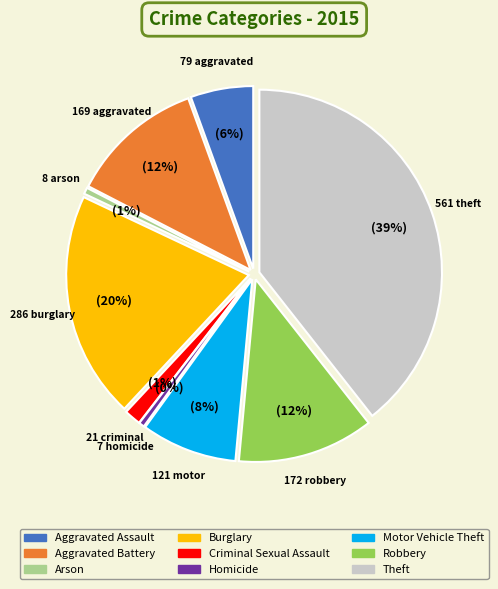

Combined, do Theft and Burglary account for over 50%?

Yes